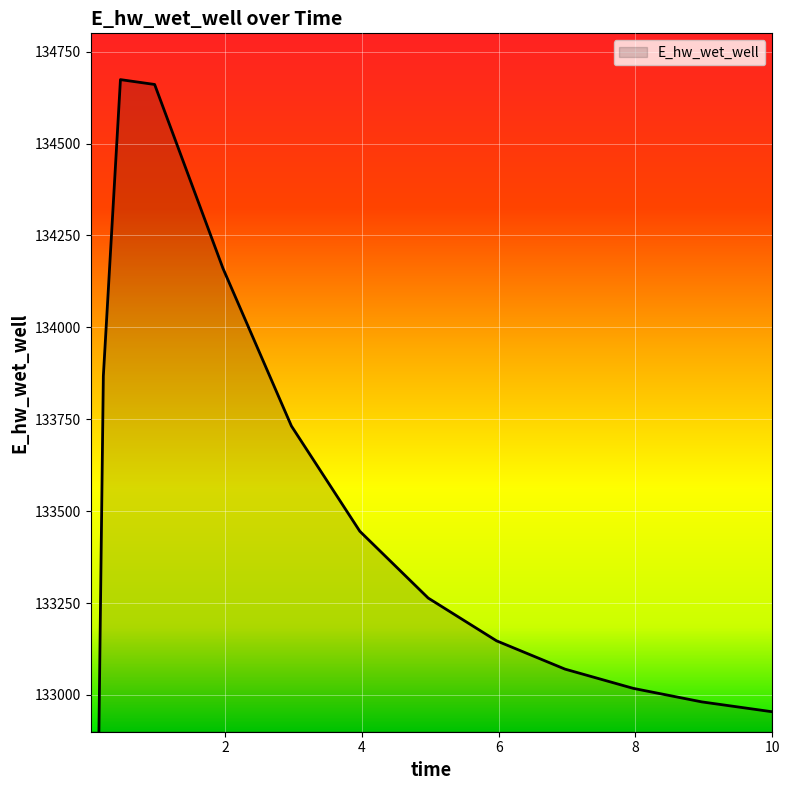

What is the sum of all values?

1997019.9